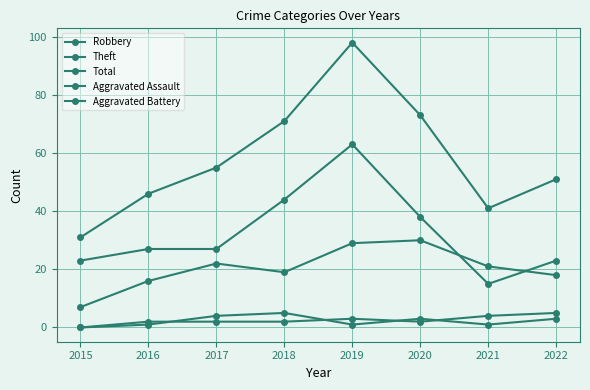

What is the sum of the Theft values at 2016 and 2021?

42